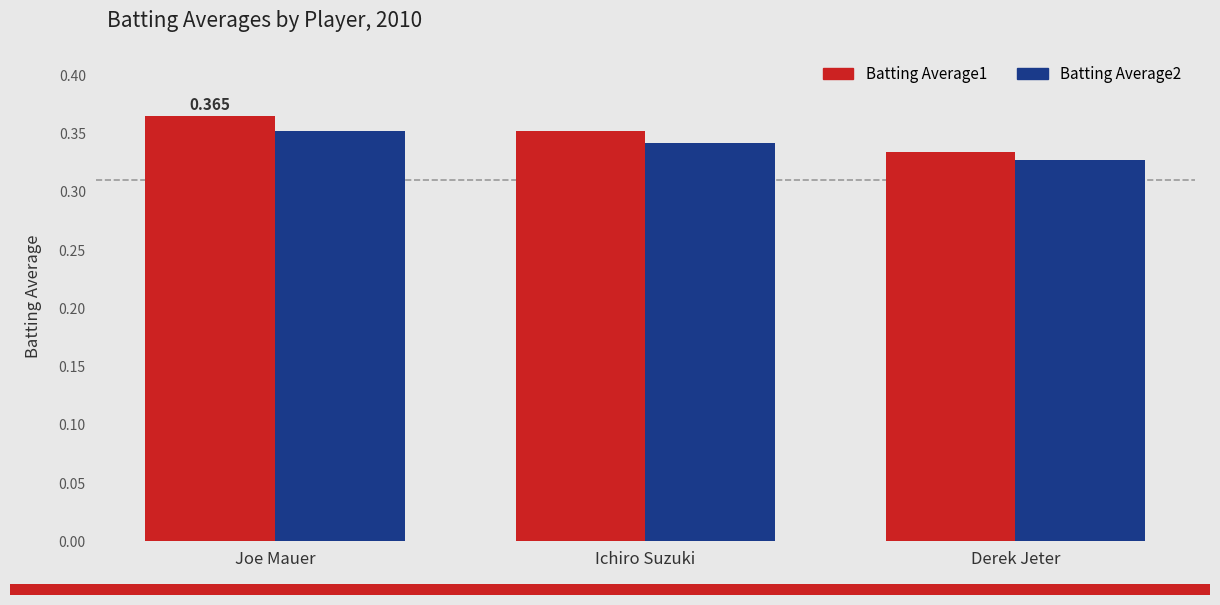

At Derek Jeter, list the series in order from smallest to largest.

Batting Average2, Batting Average1